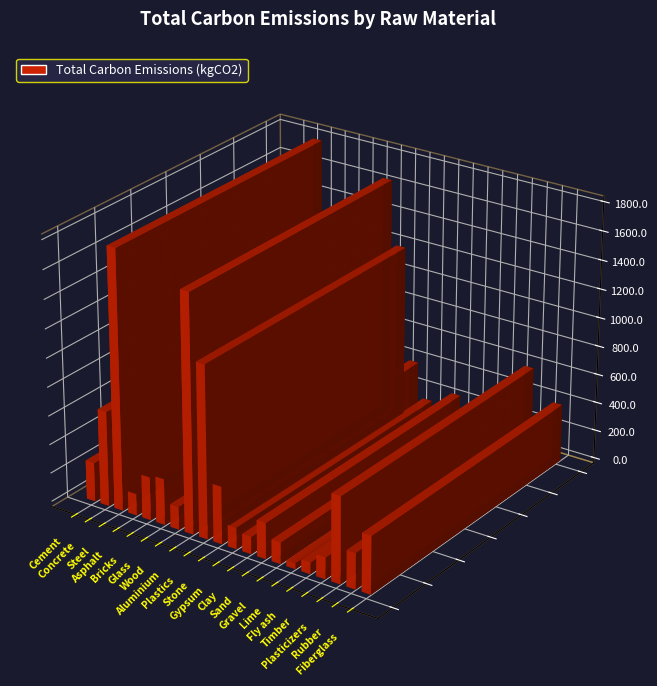

At which label is the value closest to 920?

Concrete